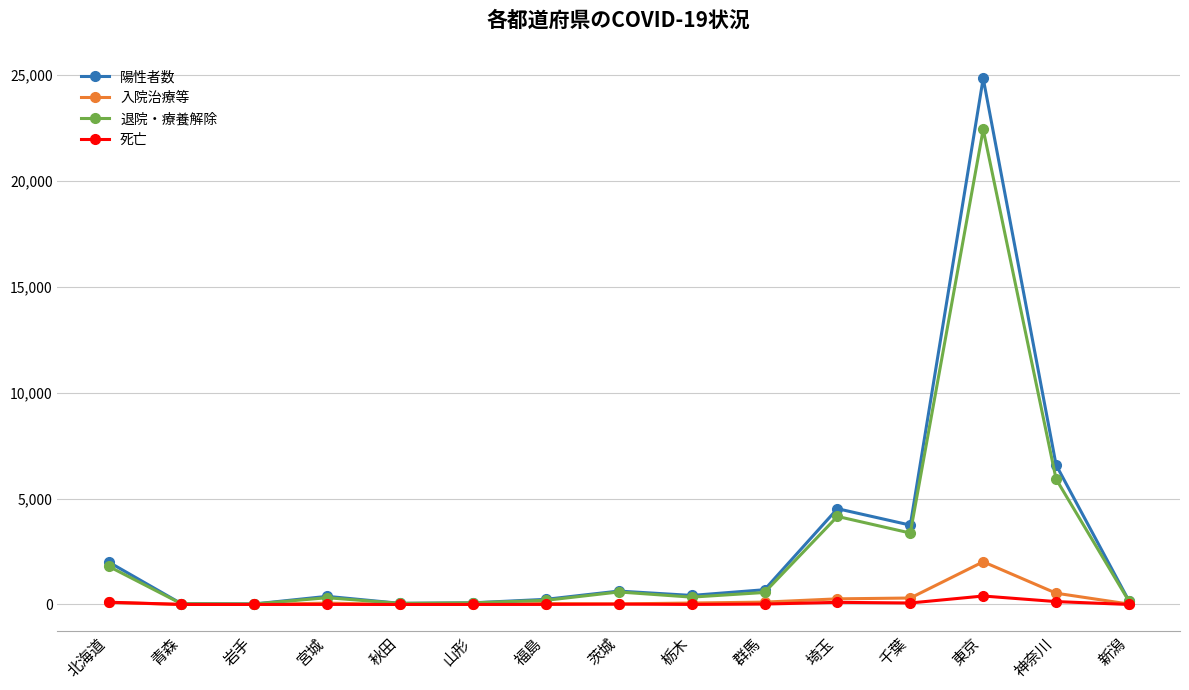

Which category has the highest value in the 入院治療等 series?

東京